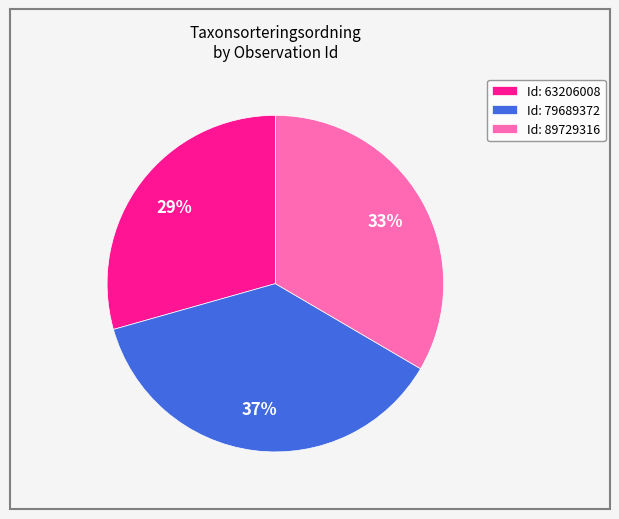

Which slice is the largest?

Id: 79689372